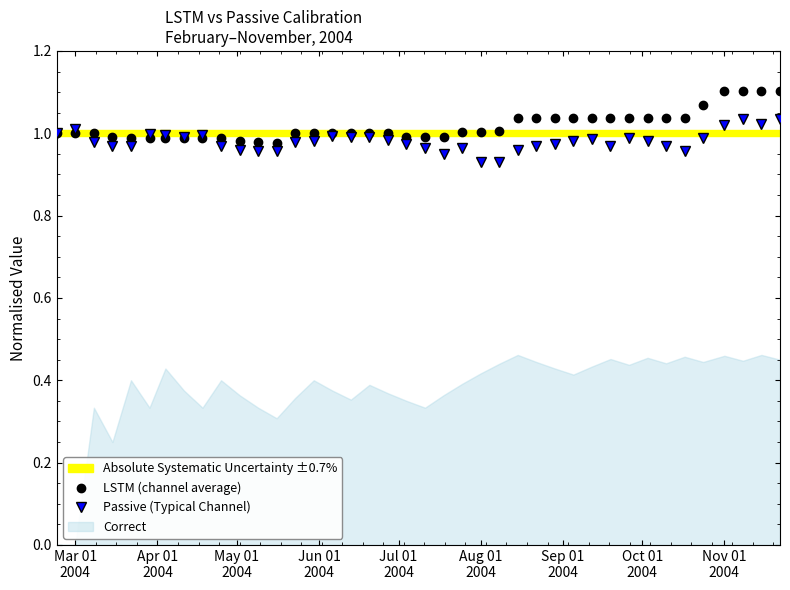

Where is Passive (Typical Channel) nearest to the value 0?

Aug 01 2004